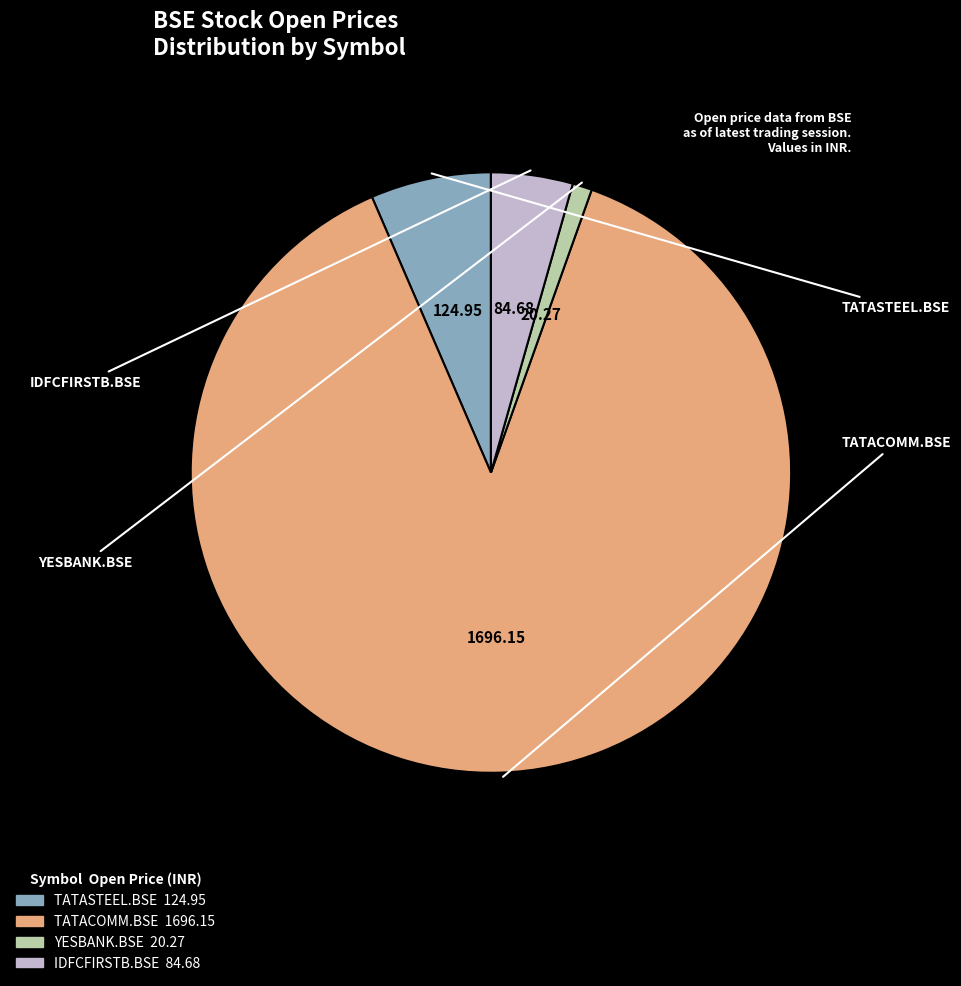

Do TATASTEEL.BSE and TATACOMM.BSE together represent more than half of the pie?

Yes